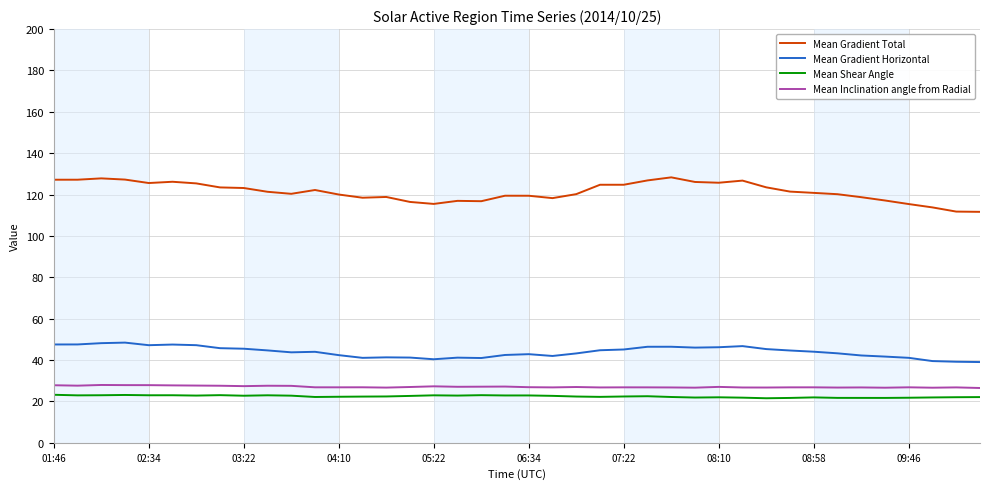

How many distinct data groups are displayed?

4